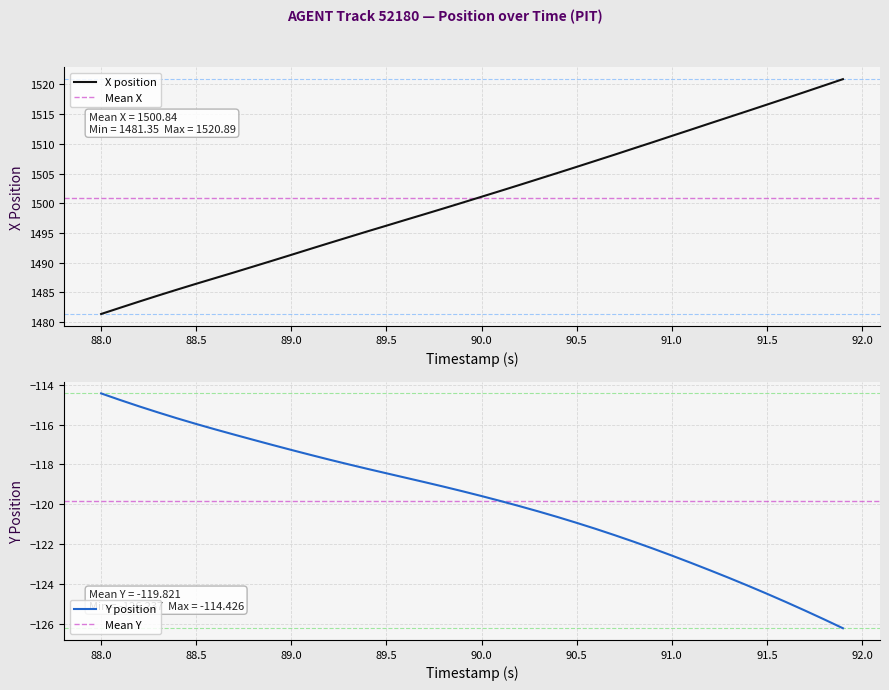

True or false: X and Y intersect in this chart.

False